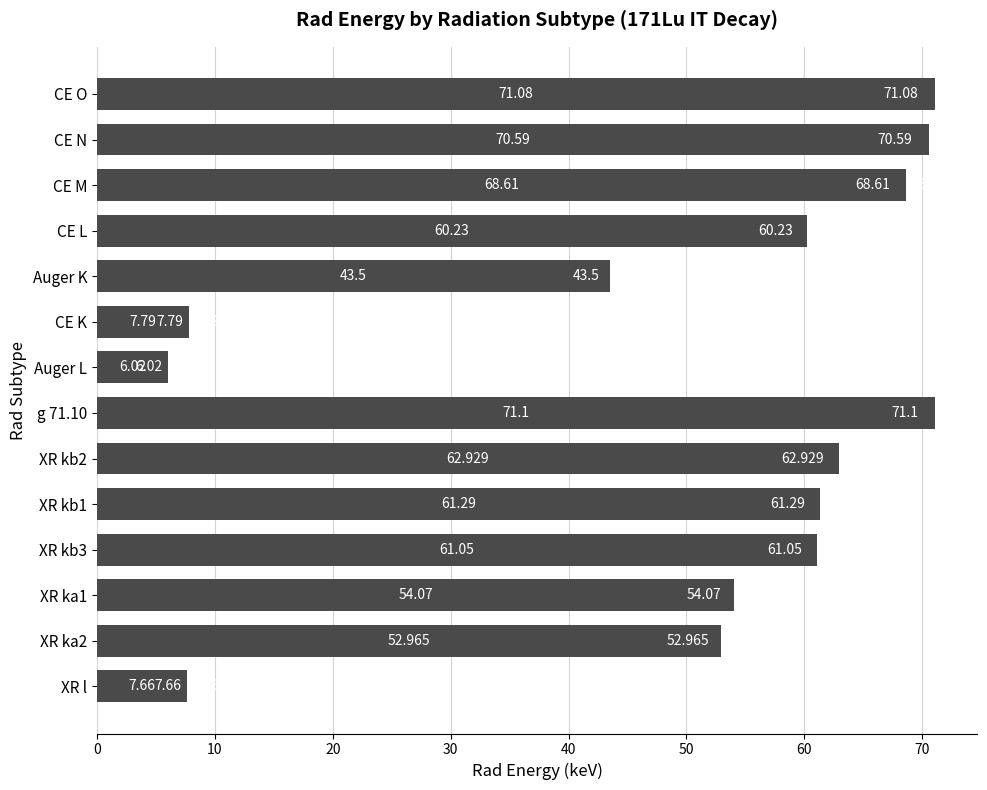

Which category has the lowest value across all series?

Auger L